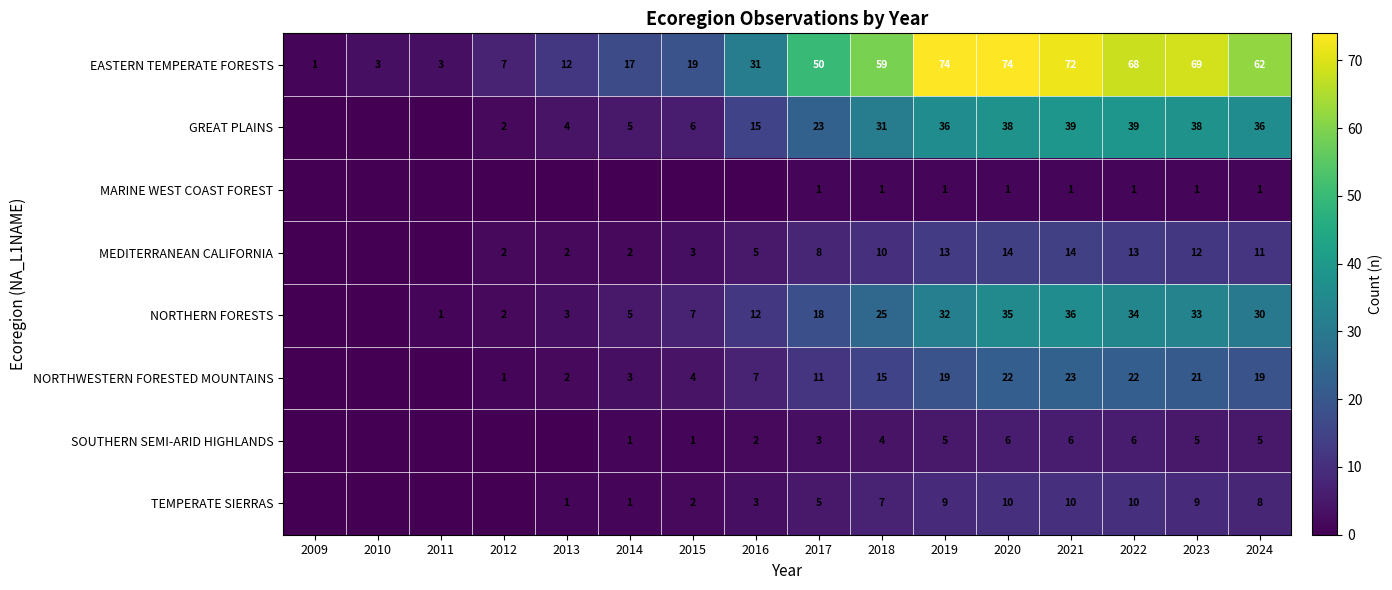

How many categories are shown in the chart?

16